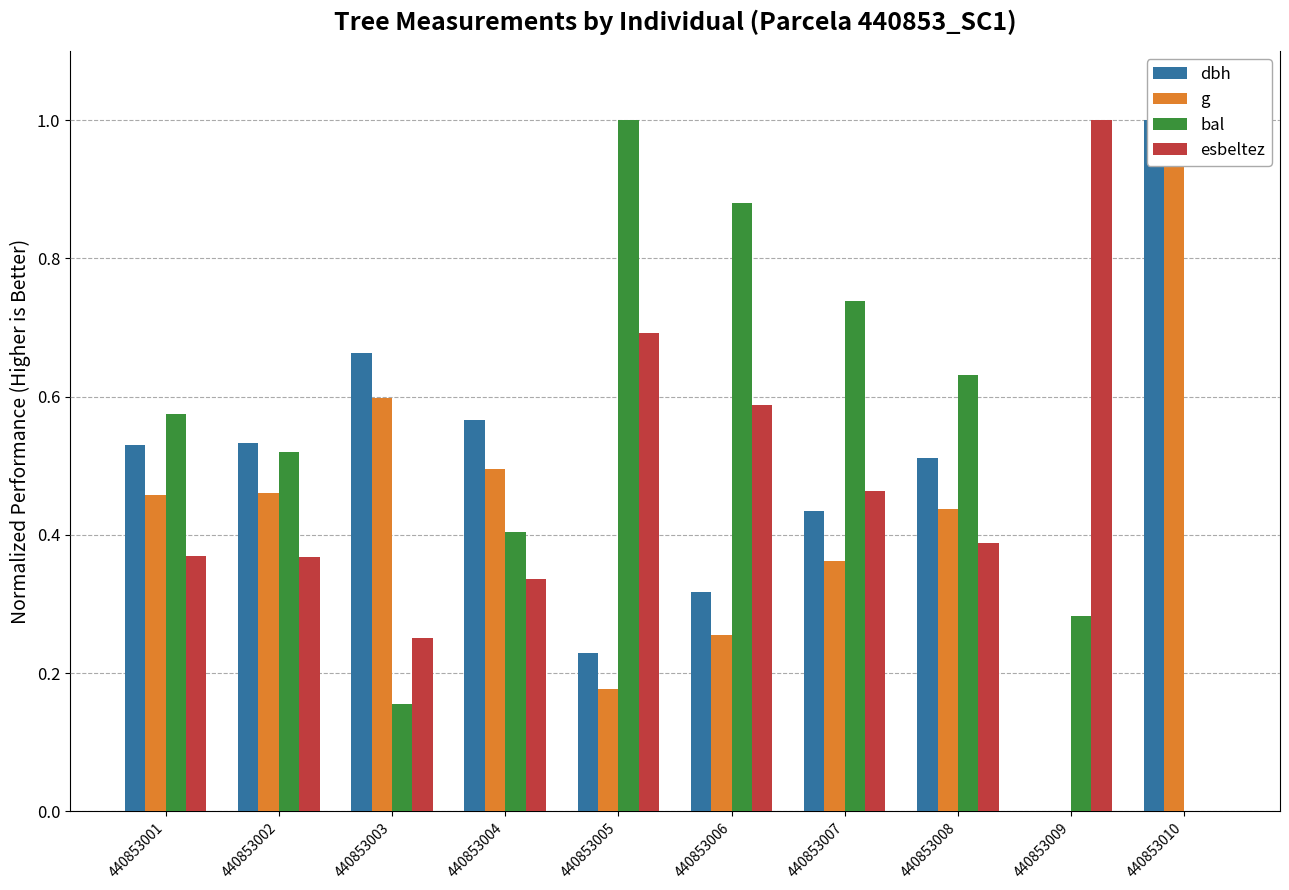

How many data points in bal are above 0?

9